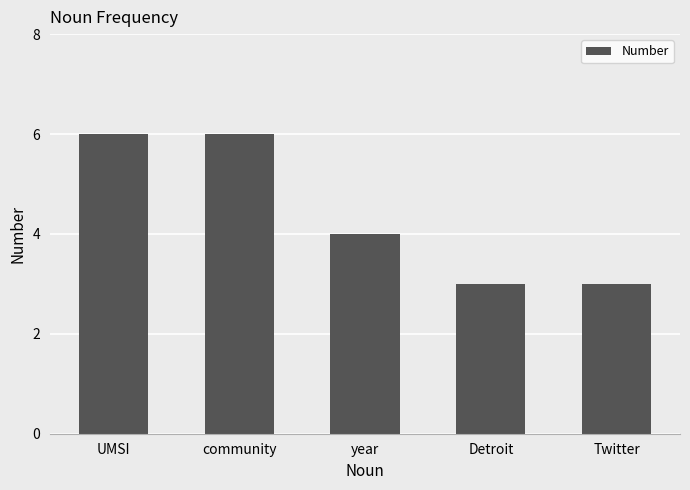

What is the sum of the values at Detroit and year?

7